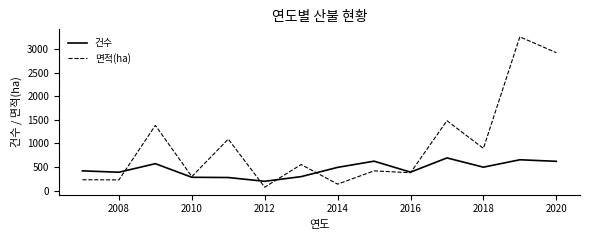

What is the lowest value of the 면적(ha) series?

72